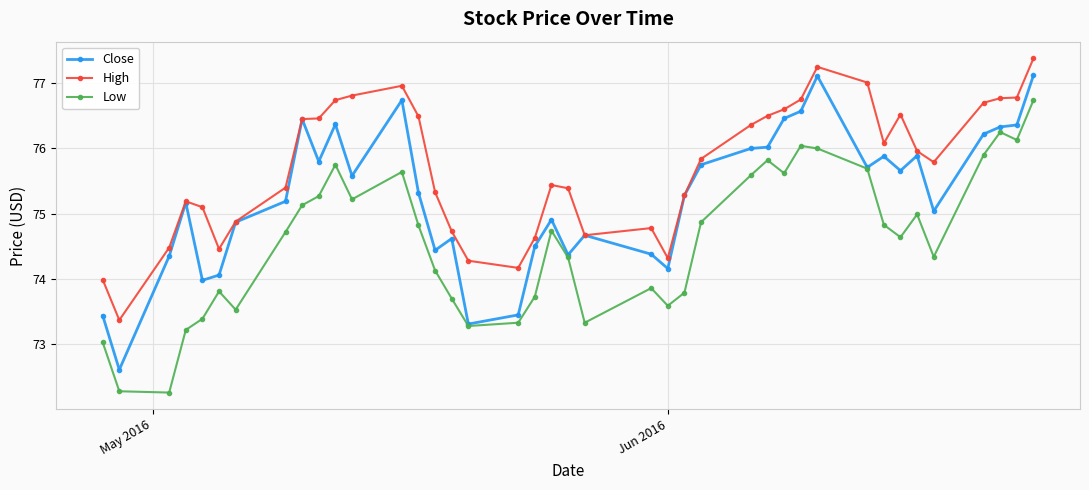

How many interior local valleys does the Low series have?

10